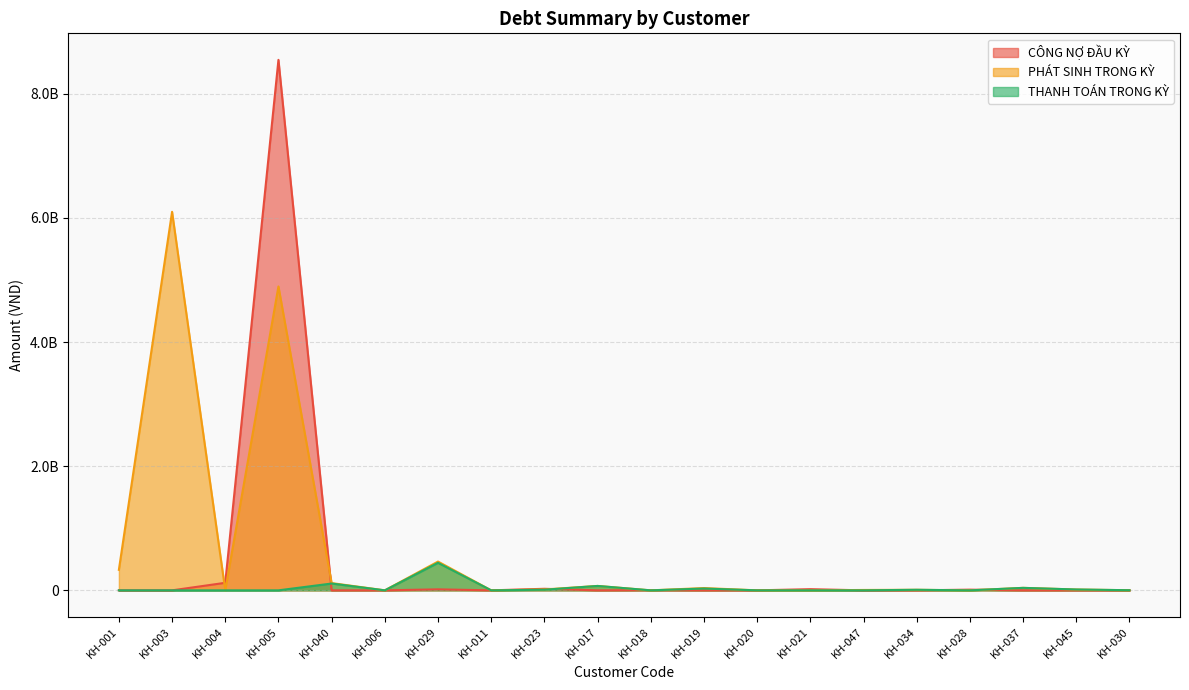

Is the value of CÔNG NỢ ĐẦU KỲ at KH-034 greater than the value of THANH TOÁN TRONG KỲ at KH-005?

No